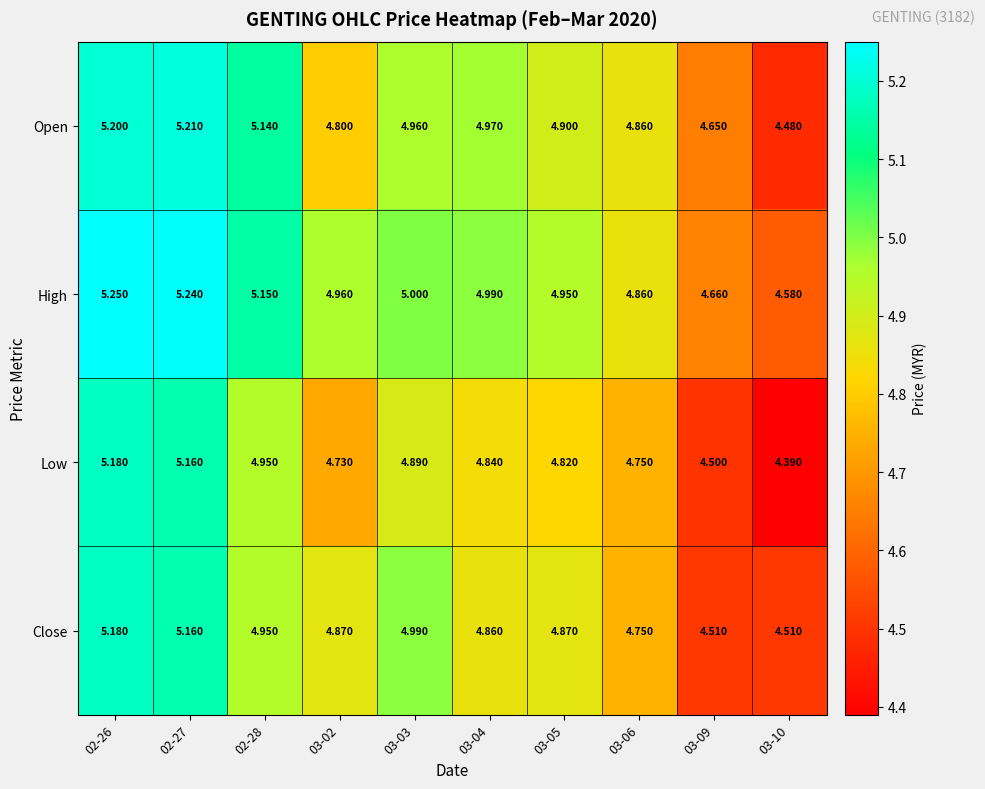

List the series in order of their overall mean, highest first.

High, Open, Close, Low